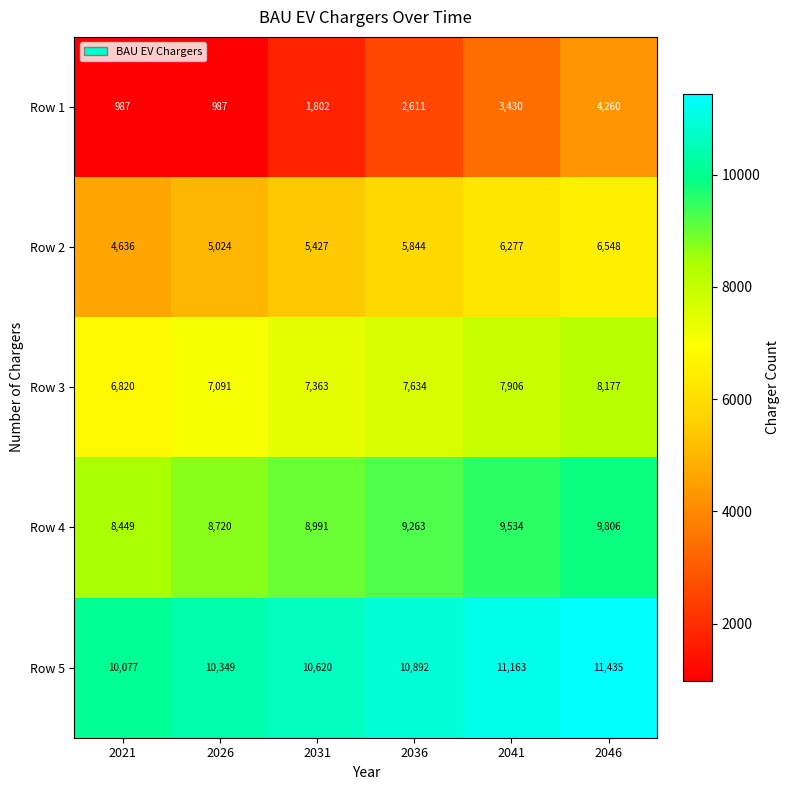

Reading left to right, transcribe all the data shown in this chart.

Row 1: 2021=987	2026=987	2031=1802	2036=2611	2041=3430	2046=4260
Row 2: 2021=4636	2026=5024	2031=5427	2036=5844	2041=6277	2046=6548
Row 3: 2021=6820	2026=7091	2031=7363	2036=7634	2041=7906	2046=8177
Row 4: 2021=8449	2026=8720	2031=8991	2036=9263	2041=9534	2046=9806
Row 5: 2021=10077	2026=10349	2031=10620	2036=10892	2041=11163	2046=11435